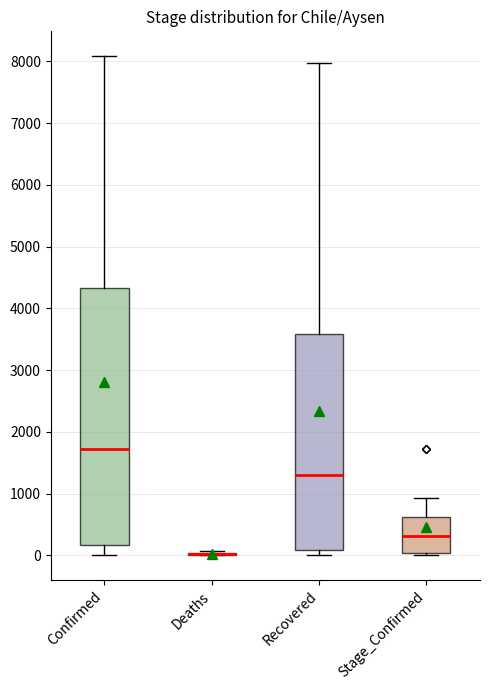

Where does the lower whisker of the box for Confirmed end on the y-axis? The values are not printed on the chart, so give them approximately, as read against the axis.

0